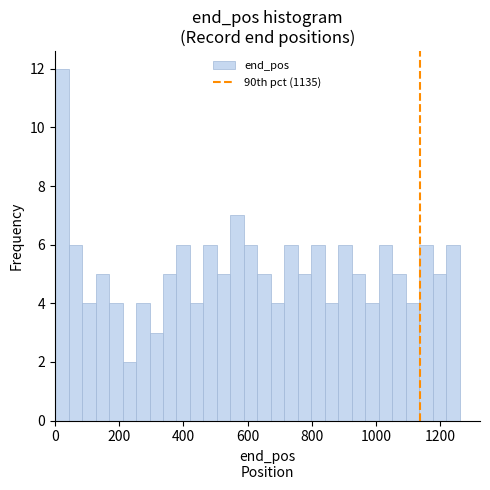

Around what value on the x-axis is the tallest bar? Give the approximate position of its centre, as read against the axis.

20